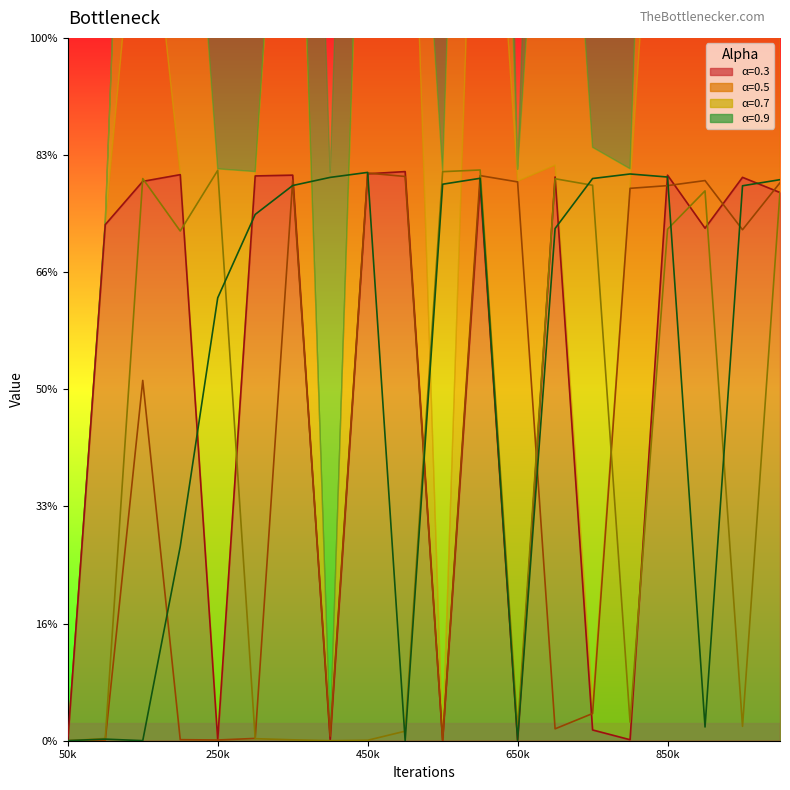

At which category does 0.5 reach its first local valley?

250k